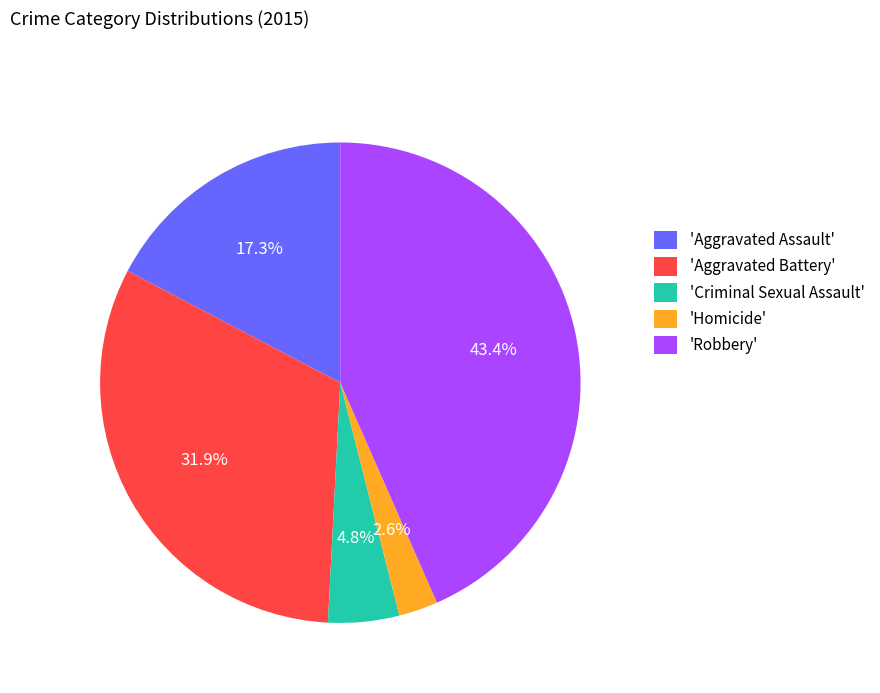

What is the largest slice in the pie chart?

'Robbery'